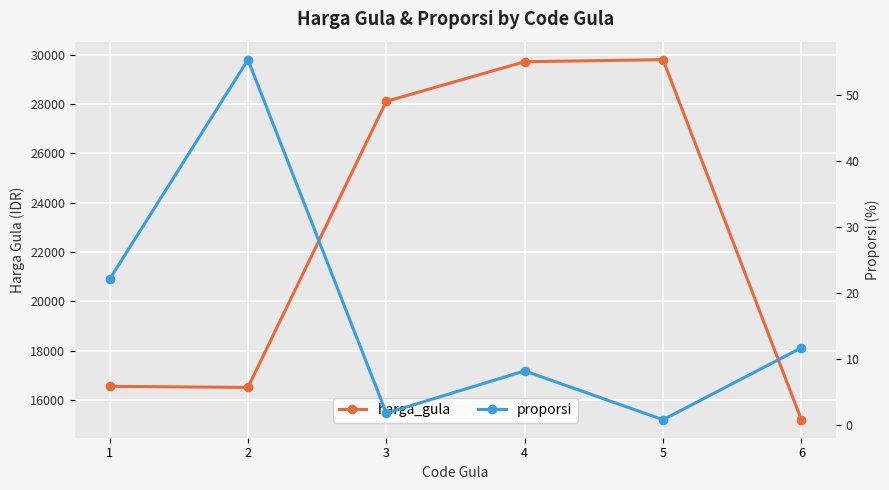

At 5, list the series in order from smallest to largest.

proporsi, harga_gula